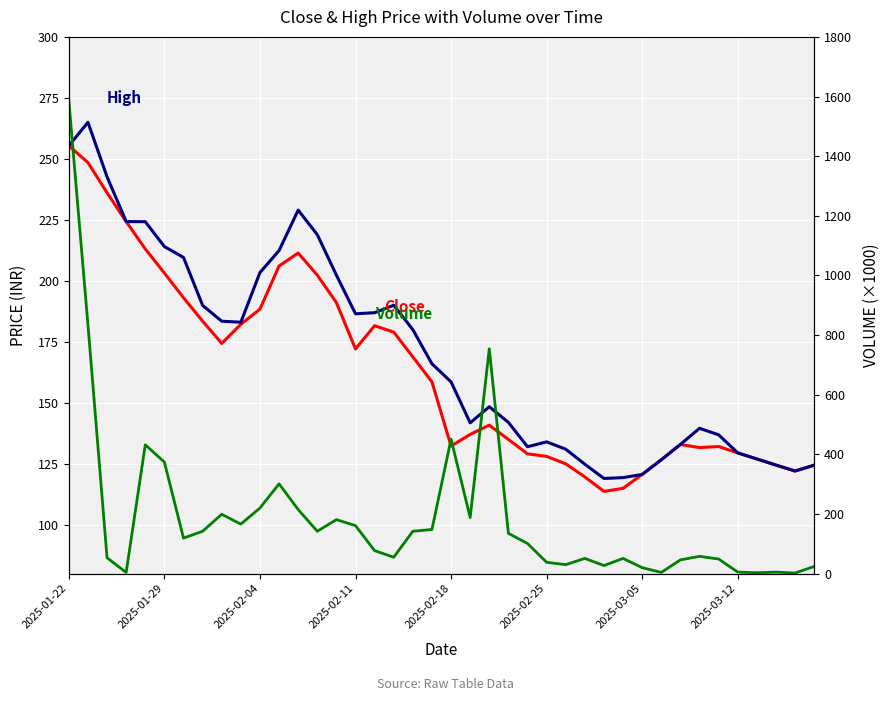

What position from the left is 38?

39